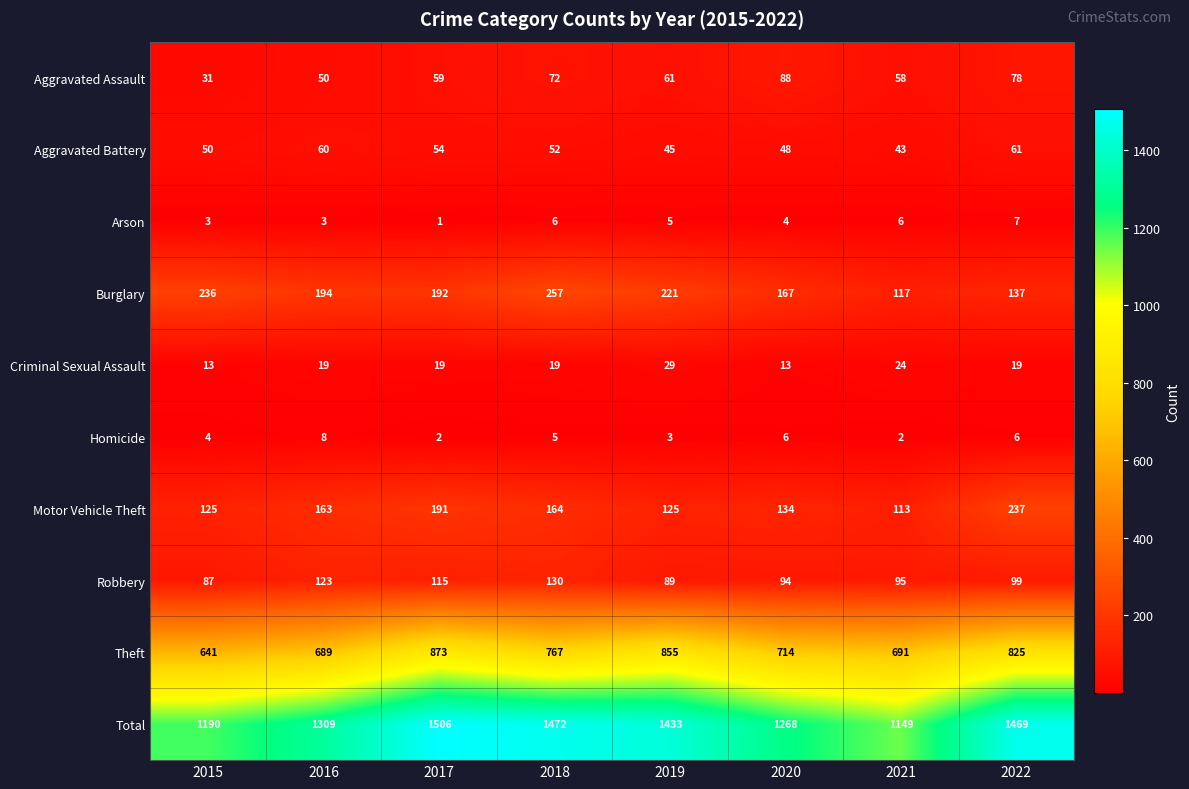

At which category is the sum across all series the highest?

2017